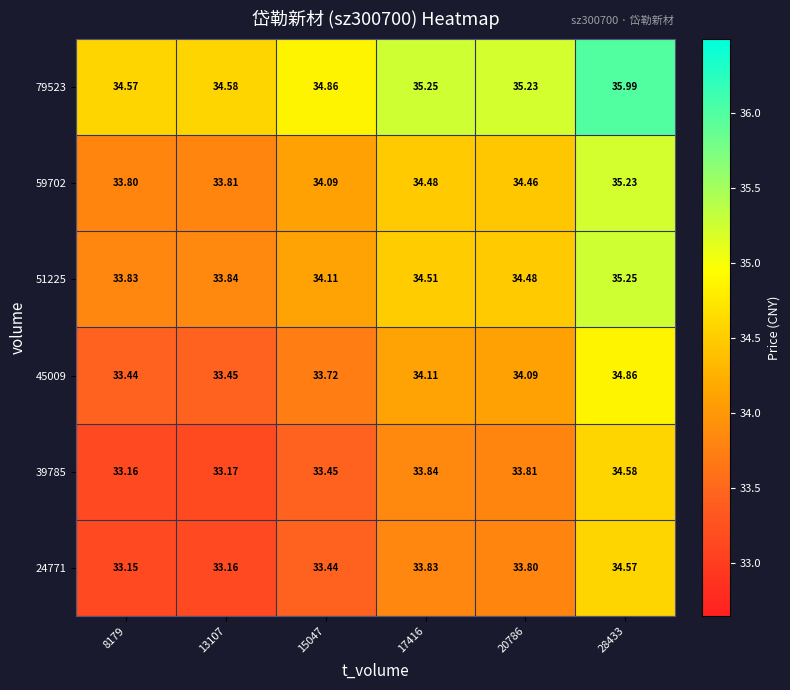

Is the value of 51225 at 28433 greater than the value of 59702 at 13107?

Yes